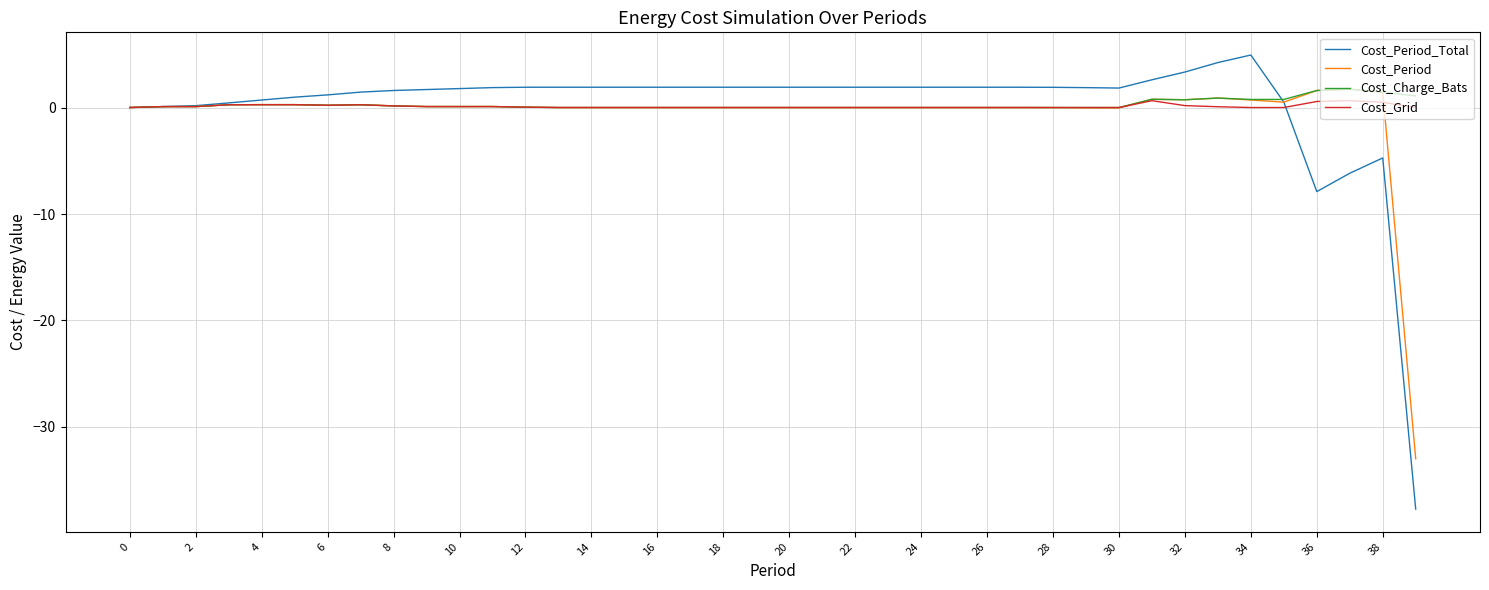

What is the minimum value shown in the chart?

-37.7